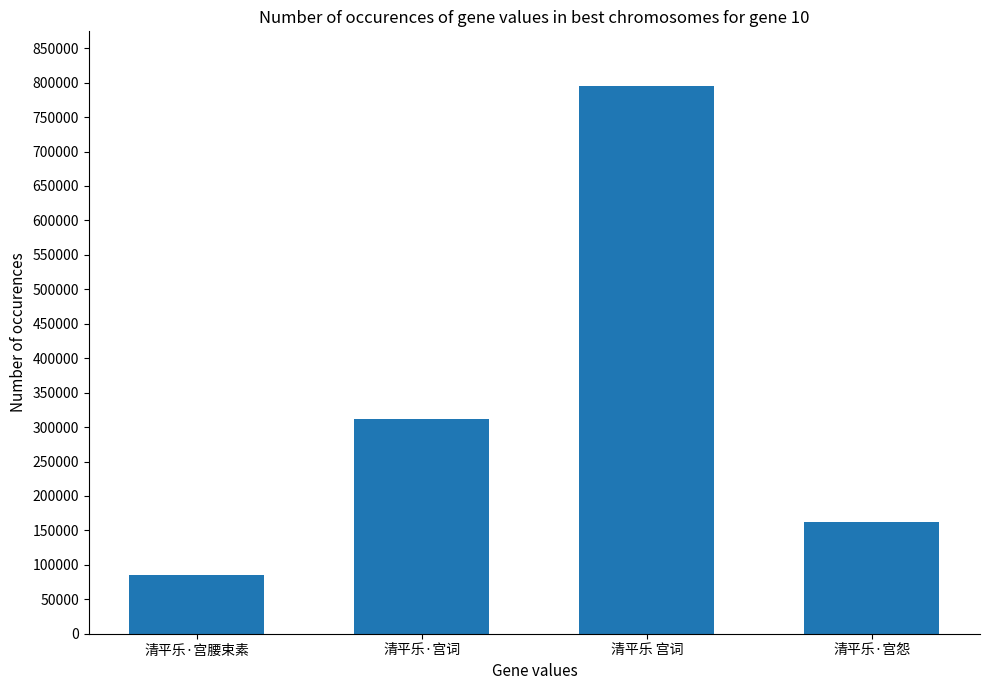

Reading right to left, list all the values displayed in this chart.

清平乐·宫怨=162388	清平乐 宫词=795000	清平乐·宫词=312251	清平乐·宫腰束素=85770